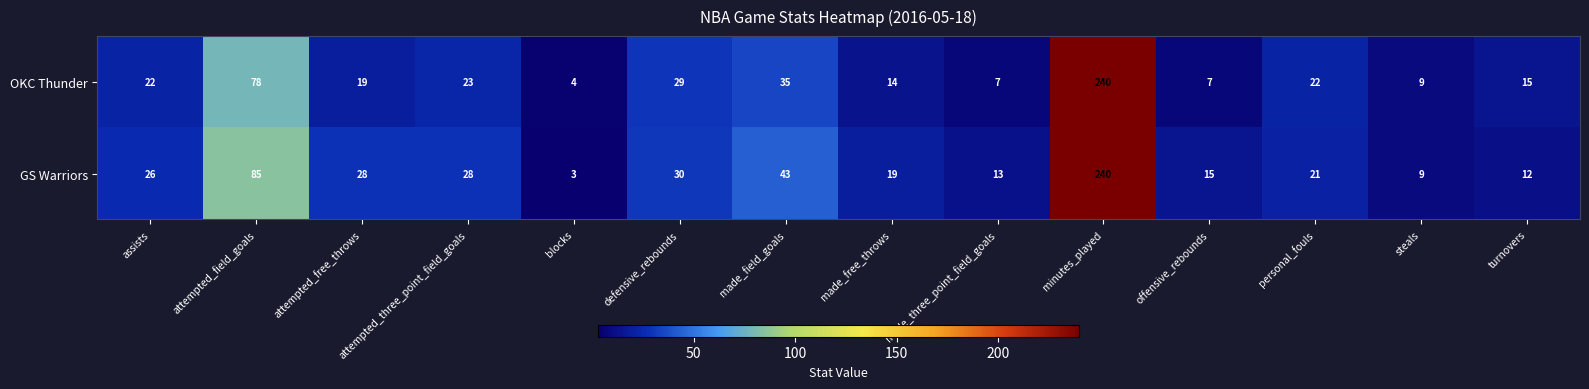

What is the approximate value of OKC Thunder at steals, to the nearest 10?

10